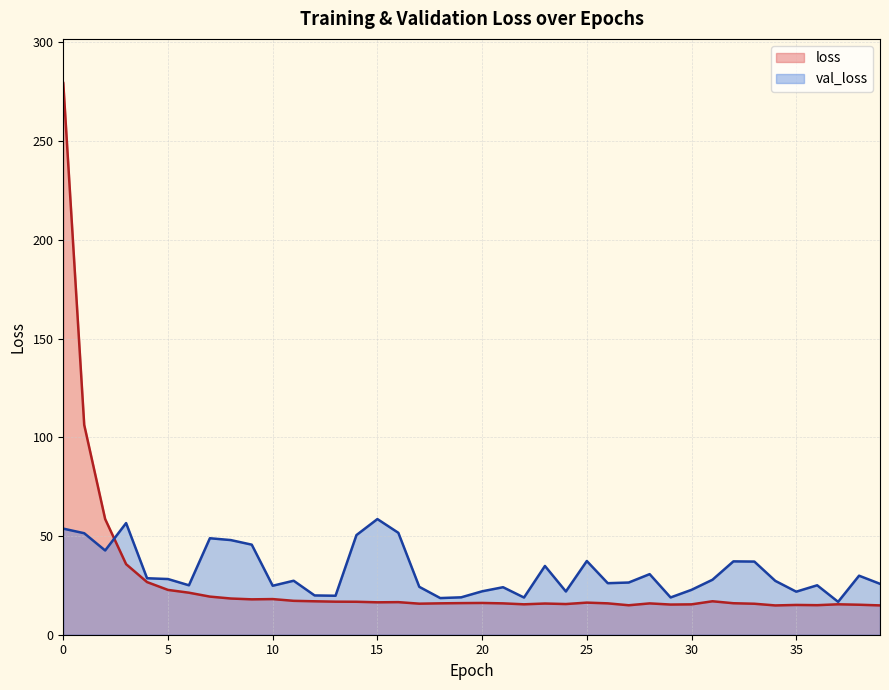

The value of val_loss at 32 is 37.1. True or false?

True